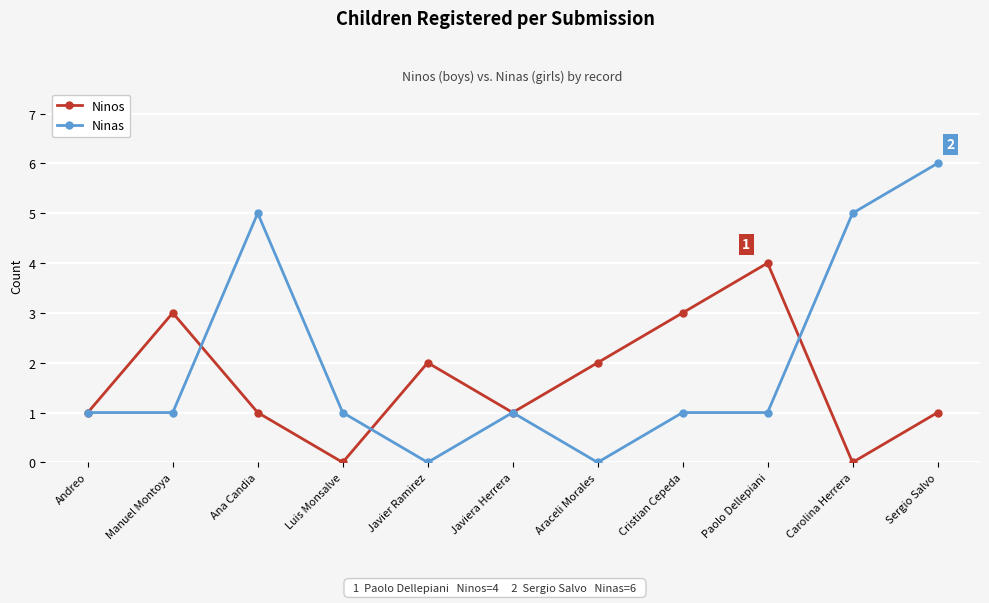

What is the label of the 5th point from the right?

Araceli Morales